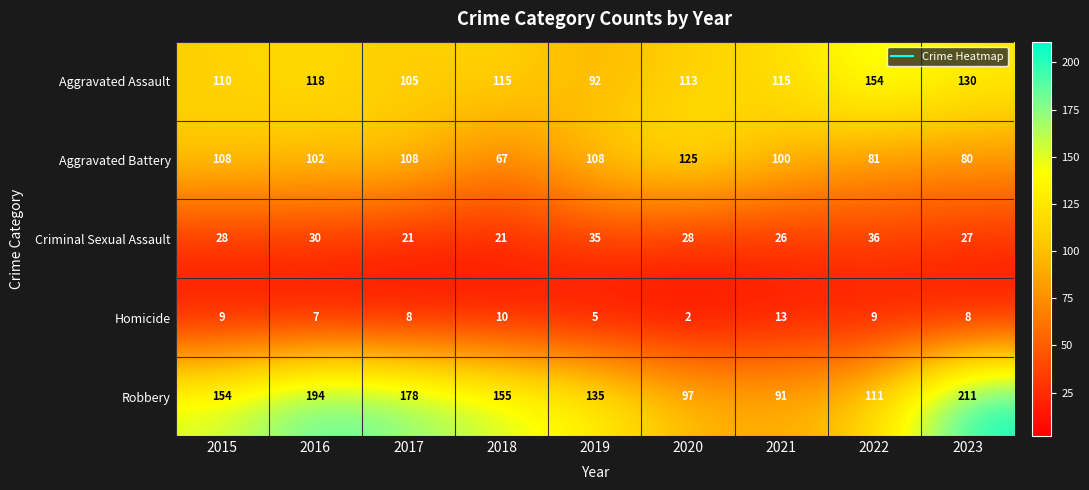

Which series has the largest total across all categories?

Robbery